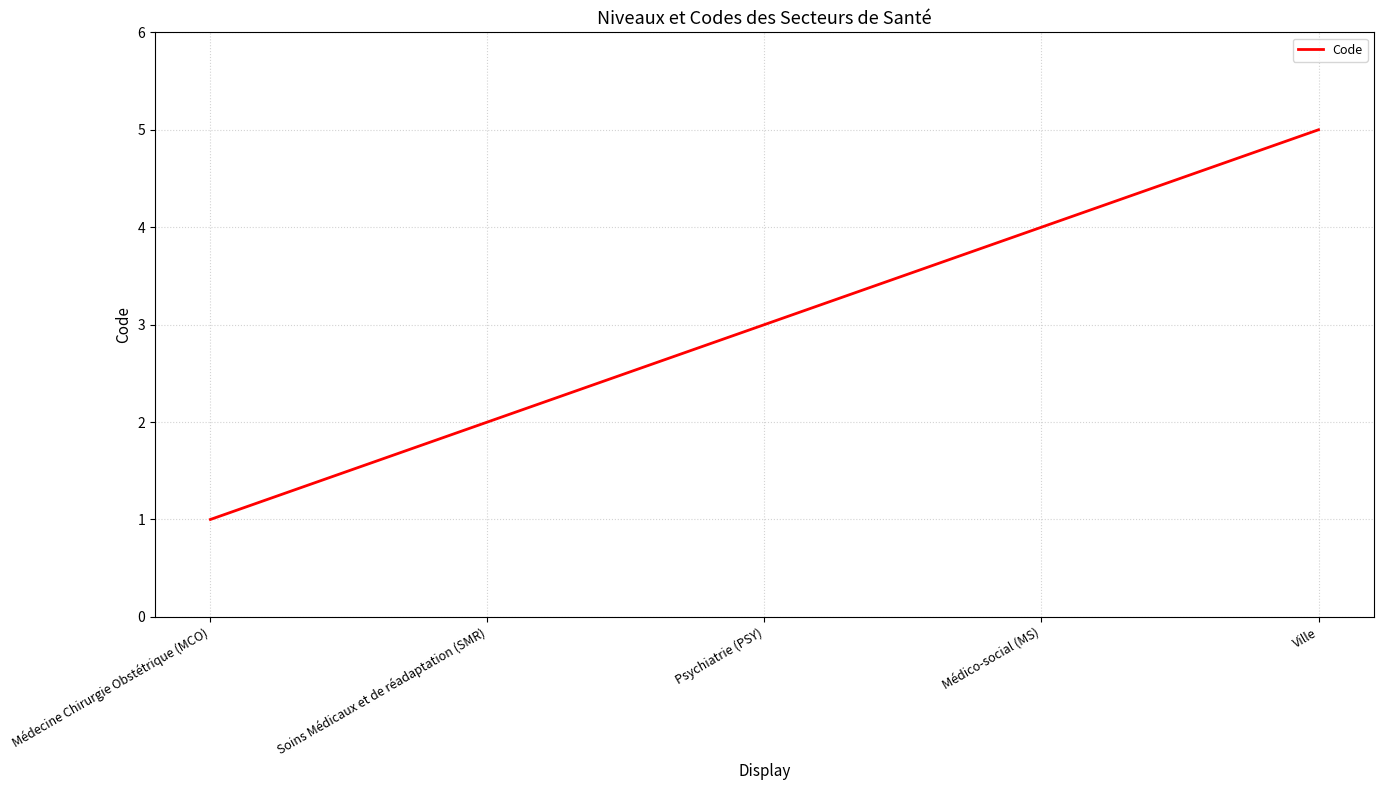

How many categories are shown in the chart?

5